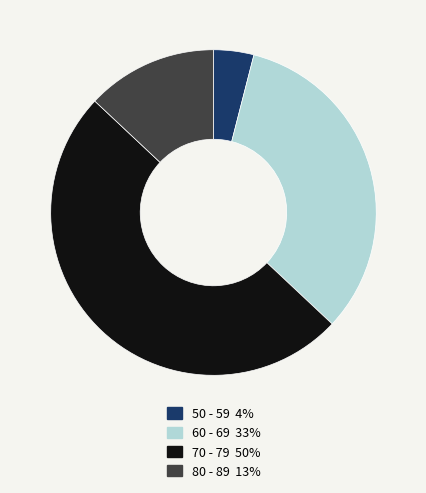

Combined, do 50 - 59 and 60 - 69 account for over 50%?

No